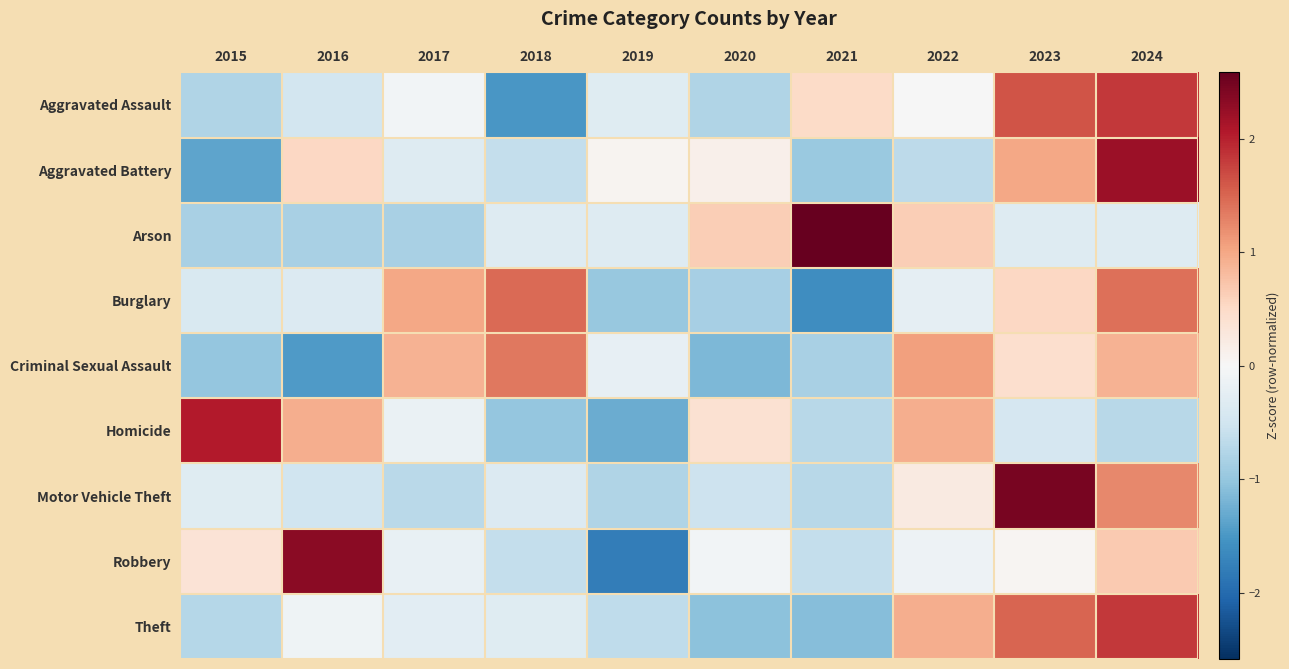

Reading left to right, extract all data points from this chart.

Aggravated Assault: 2015=-0.8	2016=-0.5	2017=-0.1	2018=-1.5	2019=-0.3	2020=-0.8	2021=0.5	2022=-0.0	2023=1.6	2024=1.8
Aggravated Battery: 2015=-1.4	2016=0.5	2017=-0.3	2018=-0.6	2019=0.1	2020=0.1	2021=-1.0	2022=-0.7	2023=1.0	2024=2.2
Arson: 2015=-0.8	2016=-0.8	2017=-0.8	2018=-0.3	2019=-0.3	2020=0.6	2021=2.6	2022=0.6	2023=-0.3	2024=-0.3
Burglary: 2015=-0.4	2016=-0.3	2017=1.0	2018=1.5	2019=-1.0	2020=-0.9	2021=-1.6	2022=-0.2	2023=0.5	2024=1.4
Criminal Sexual Assault: 2015=-1.0	2016=-1.5	2017=0.9	2018=1.4	2019=-0.2	2020=-1.2	2021=-0.8	2022=1.1	2023=0.4	2024=0.9
Homicide: 2015=2.0	2016=0.9	2017=-0.2	2018=-1.0	2019=-1.3	2020=0.4	2021=-0.7	2022=0.9	2023=-0.4	2024=-0.7
Motor Vehicle Theft: 2015=-0.3	2016=-0.5	2017=-0.7	2018=-0.3	2019=-0.8	2020=-0.5	2021=-0.7	2022=0.2	2023=2.5	2024=1.2
Robbery: 2015=0.4	2016=2.3	2017=-0.2	2018=-0.6	2019=-1.8	2020=-0.1	2021=-0.6	2022=-0.1	2023=0.1	2024=0.7
Theft: 2015=-0.7	2016=-0.1	2017=-0.3	2018=-0.3	2019=-0.7	2020=-1.1	2021=-1.1	2022=0.9	2023=1.5	2024=1.8